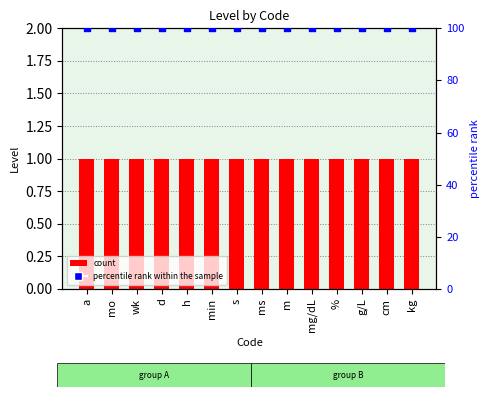

Which series contains the lowest Y value?

Level